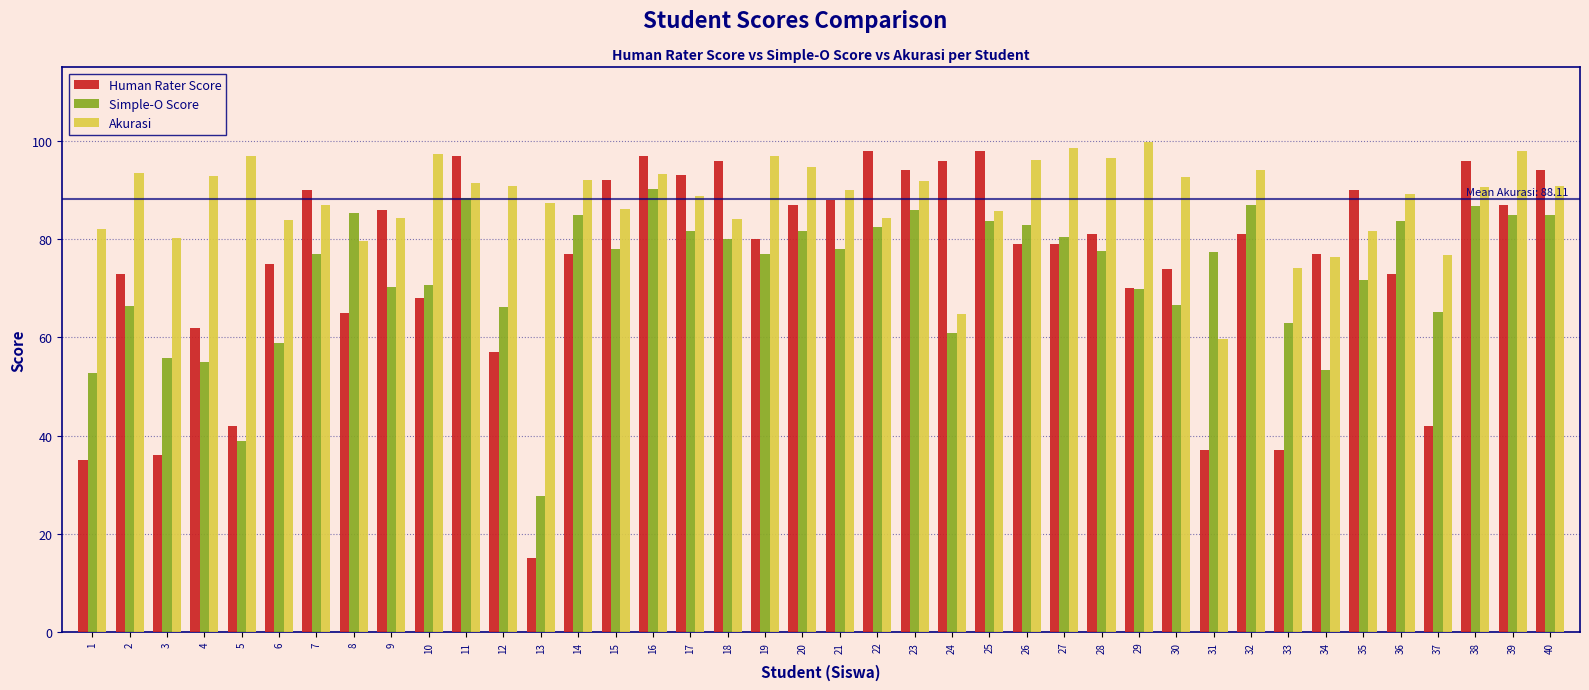

Which series changed the most between 6 and 36?

Simple-O Score